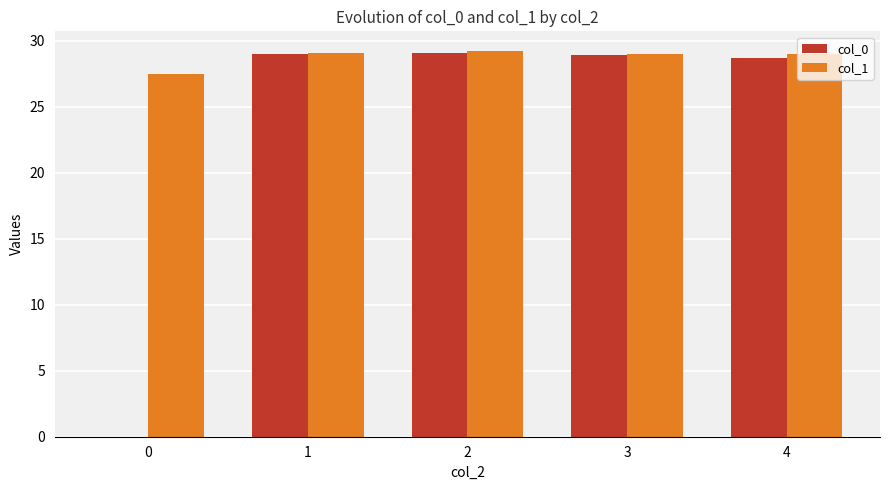

Is it true that col_1 equals 19.1 at 0?

False